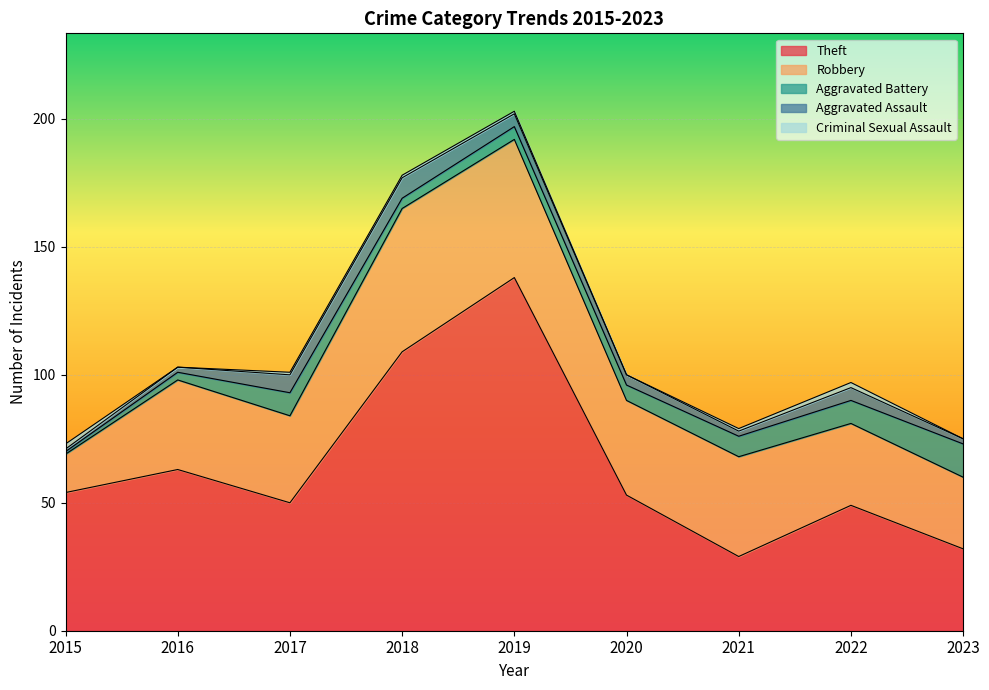

Where is the first local minimum for Robbery?

2017